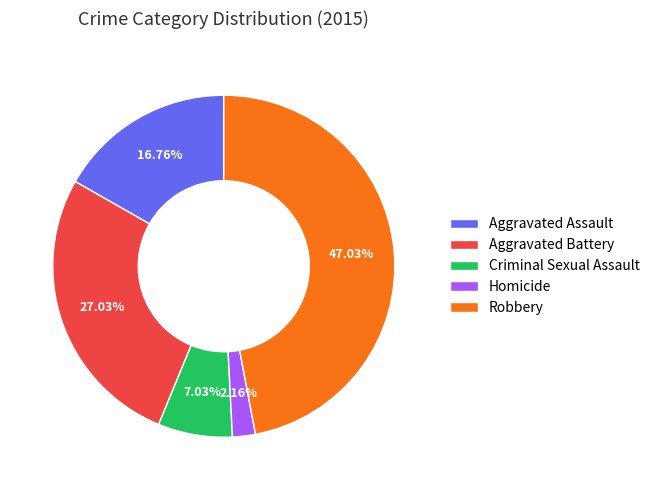

To the nearest percent, what percentage of the pie is Homicide?

2%